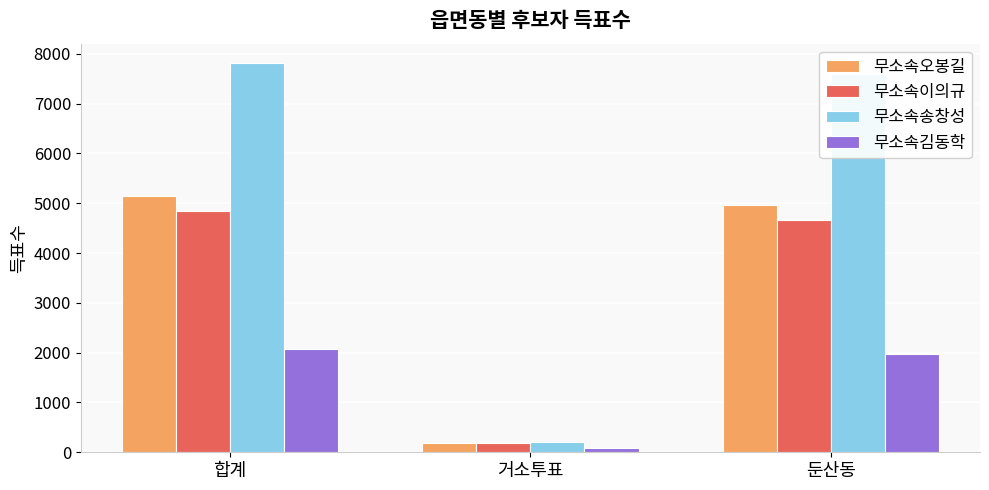

What value does the 무소속송창성 series have at 둔산동, to the nearest 100?

7600